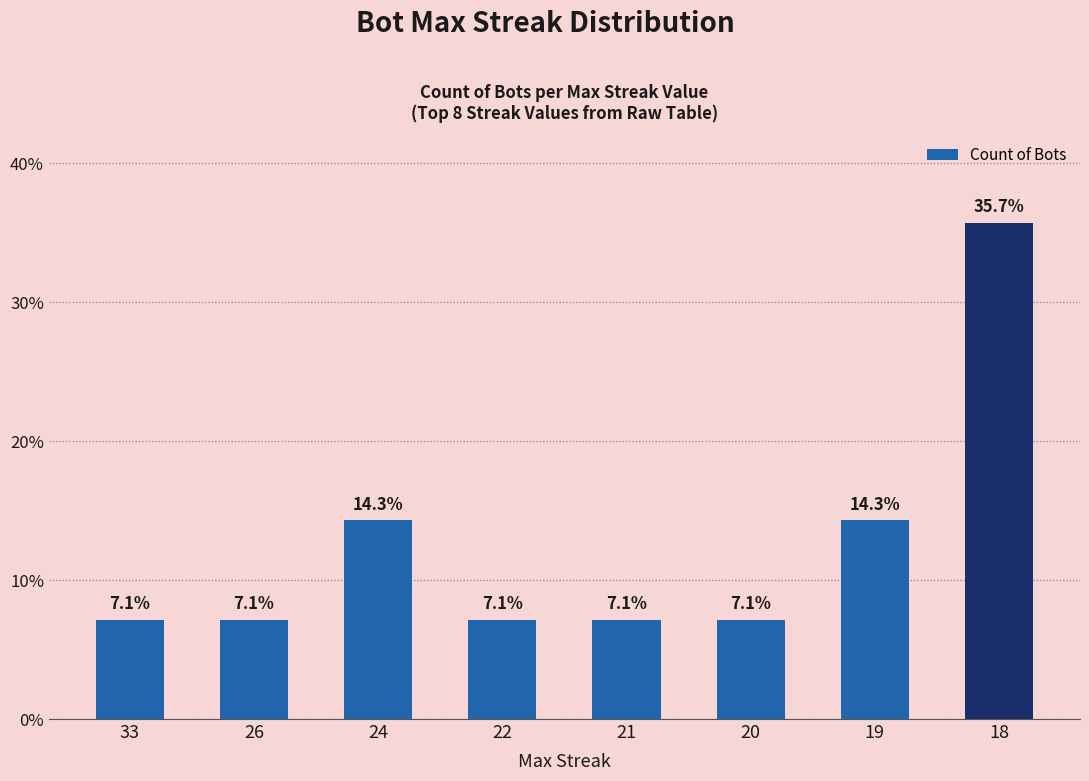

What is the value of the 5th bar from the left?

7.1